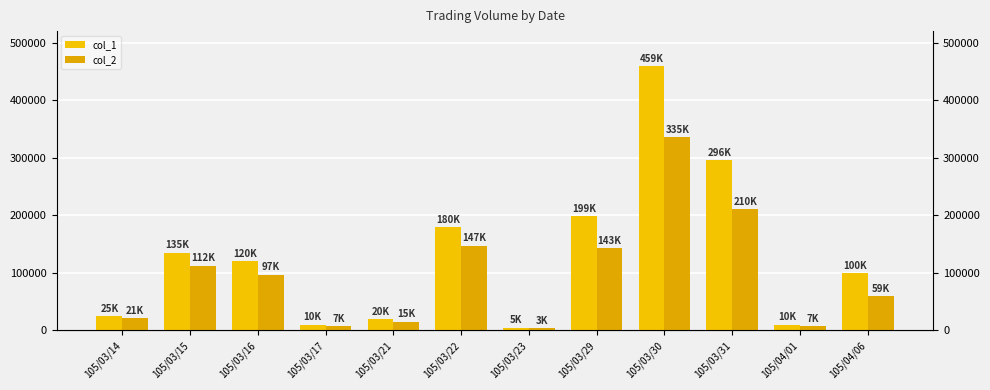

Rank the categories by col_1 value from highest to lowest.

105/03/30, 105/03/31, 105/03/29, 105/03/22, 105/03/15, 105/03/16, 105/04/06, 105/03/14, 105/03/21, 105/03/17, 105/04/01, 105/03/23